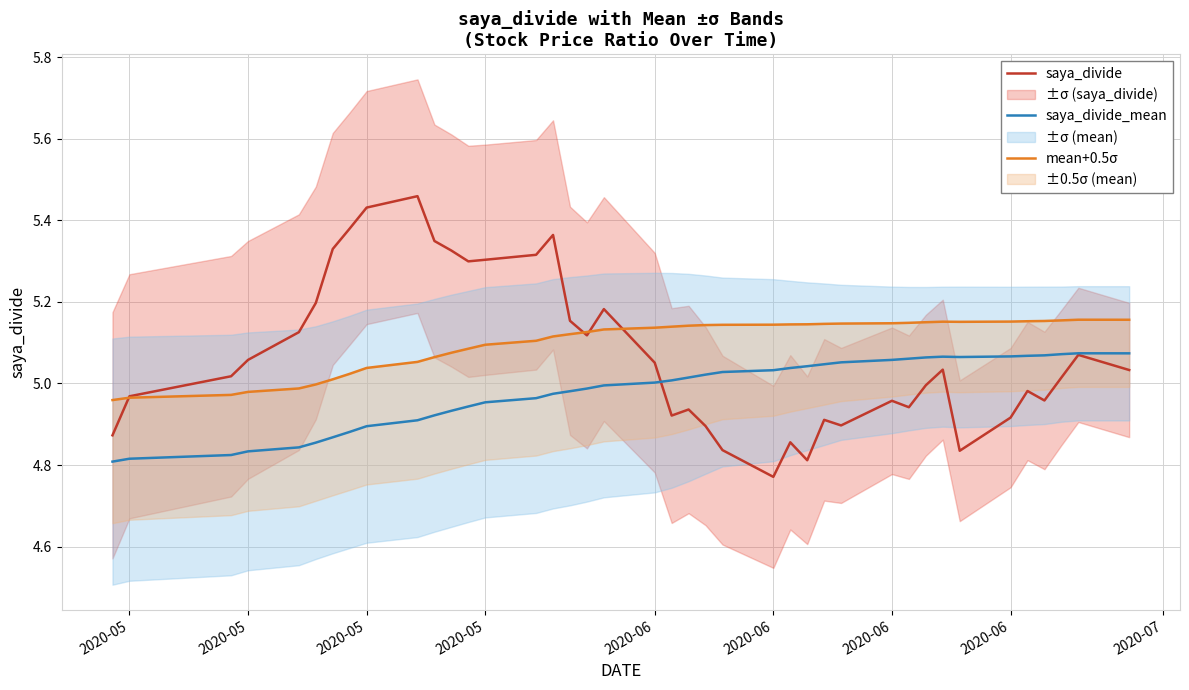

What is the total value across all series at 2020-05?

14.6